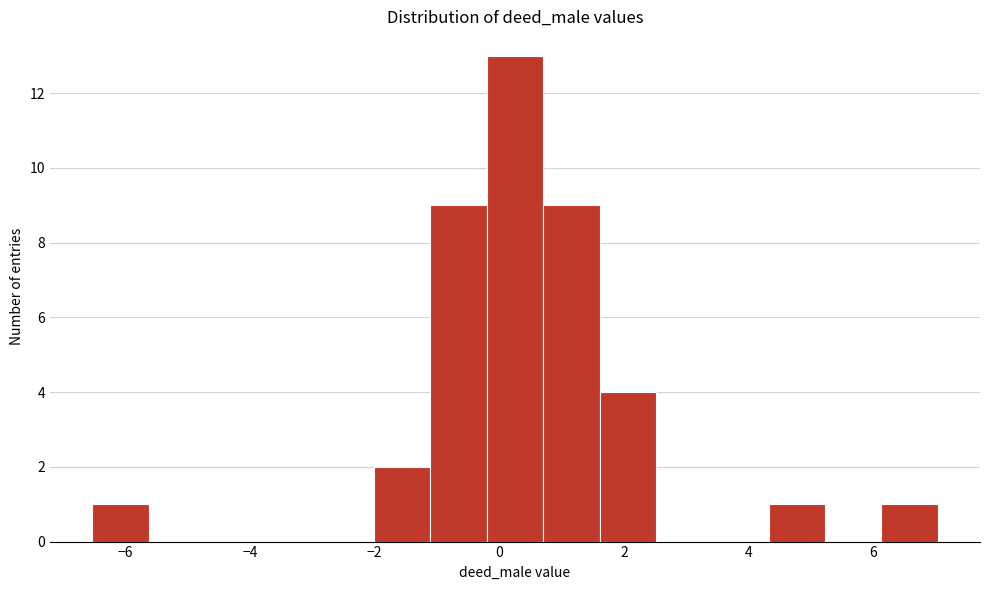

What is the height of the bar covering -6.6 to -5.6 on the x-axis? Neither the bar edges nor the heights are printed on the chart, so give them approximately, as read against the axes.

1